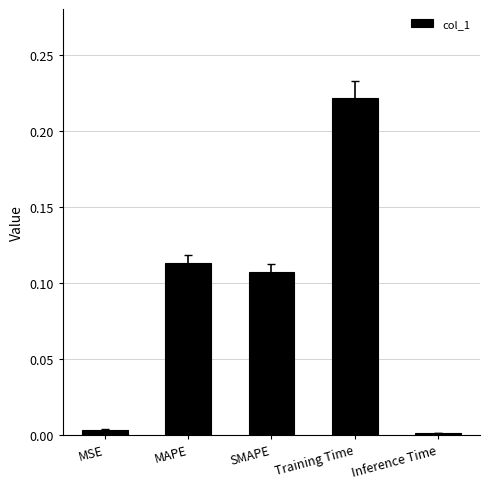

The chart shows a value of 0.4 at Training Time. True or false?

False